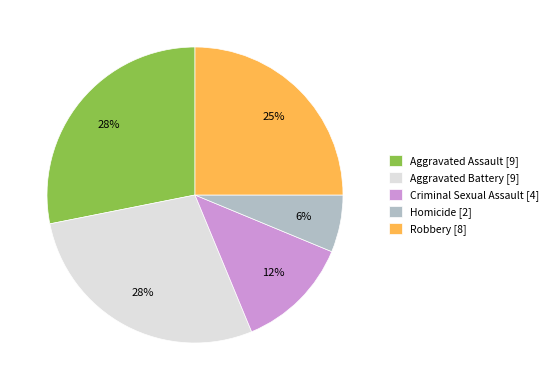

Between Criminal Sexual Assault [4] and Aggravated Assault [9], which is larger?

Aggravated Assault [9]